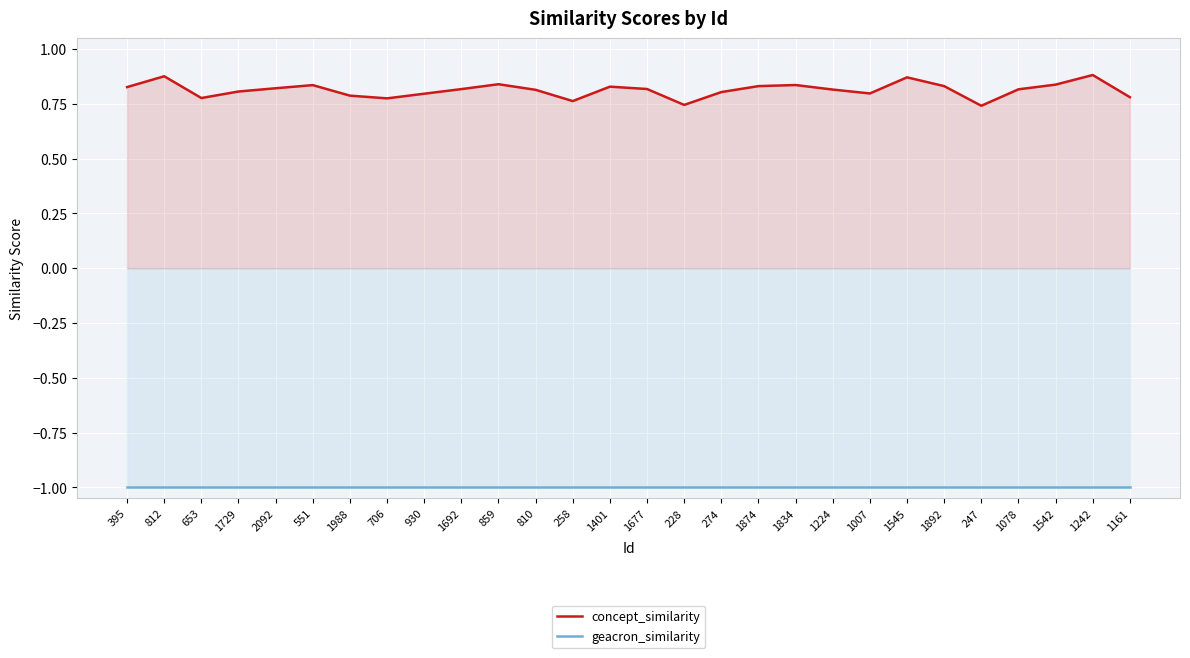

Which label corresponds to the smallest value in the chart?

395